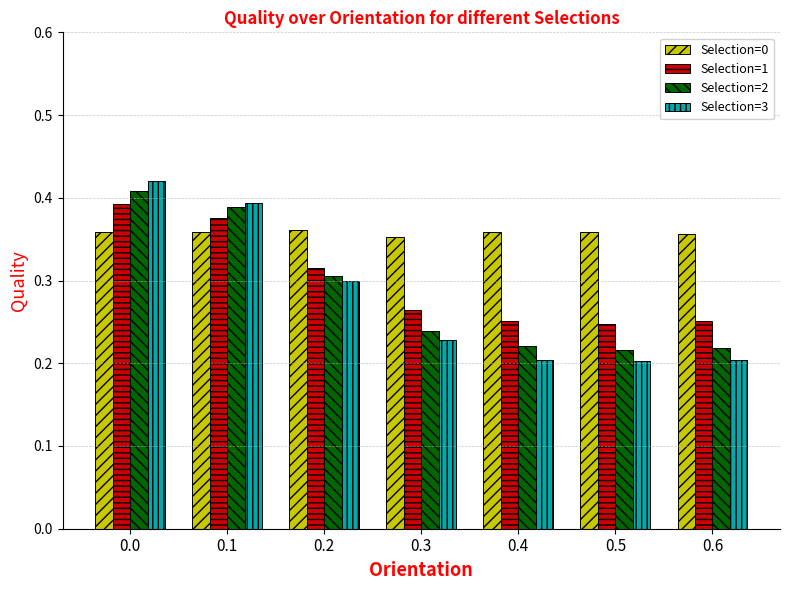

The value of Selection=3 at 0.4 is 0.2. True or false?

True